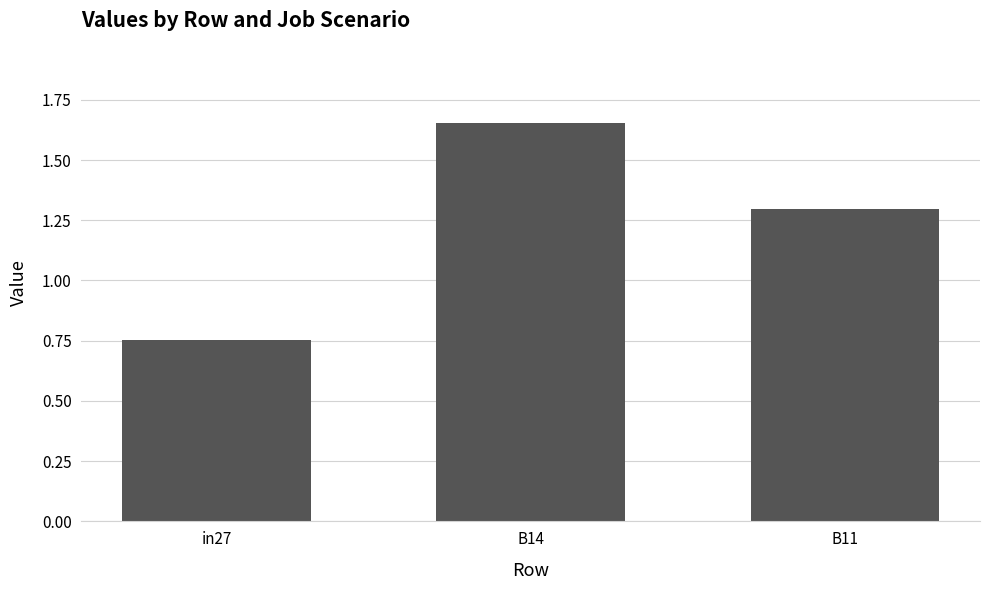

Which label corresponds to the largest value in the chart?

B14